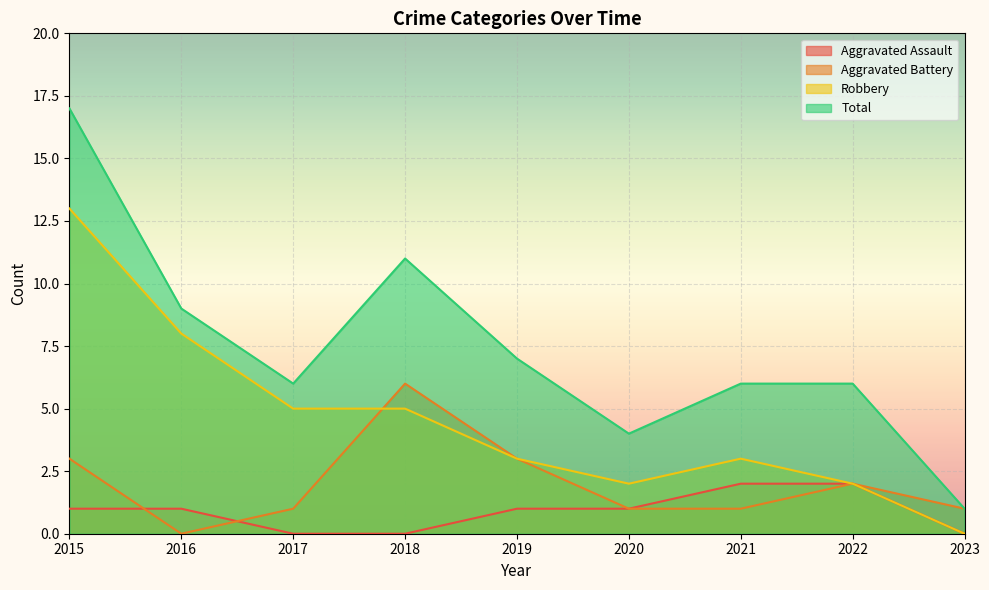

List the series in order of their overall mean, highest first.

Total, Robbery, Aggravated Battery, Aggravated Assault